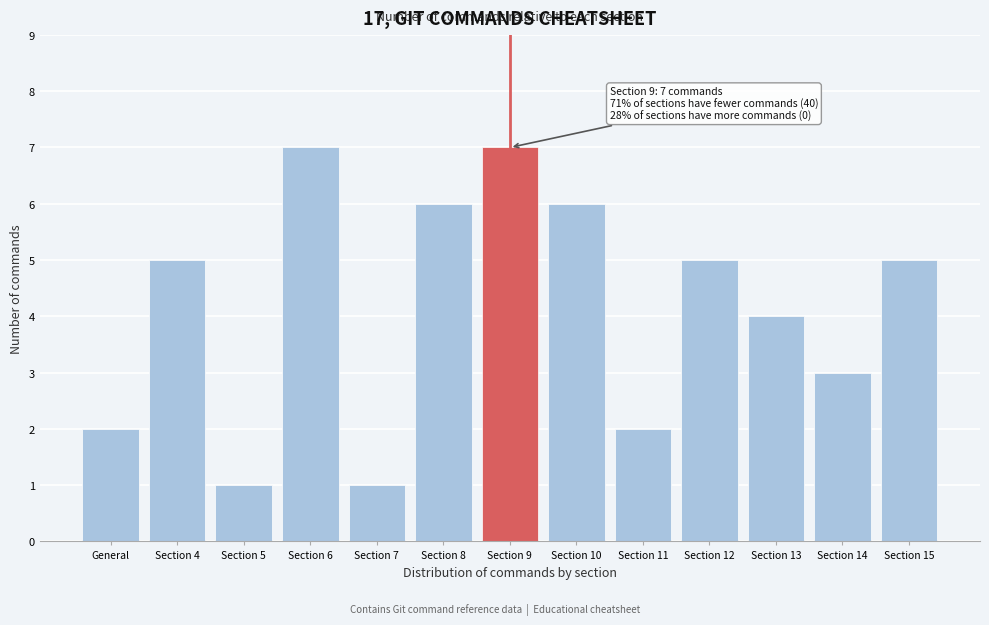

Reading left to right, extract all data points from this chart.

2	5	1	7	1	6	7	6	2	5	4	3	5